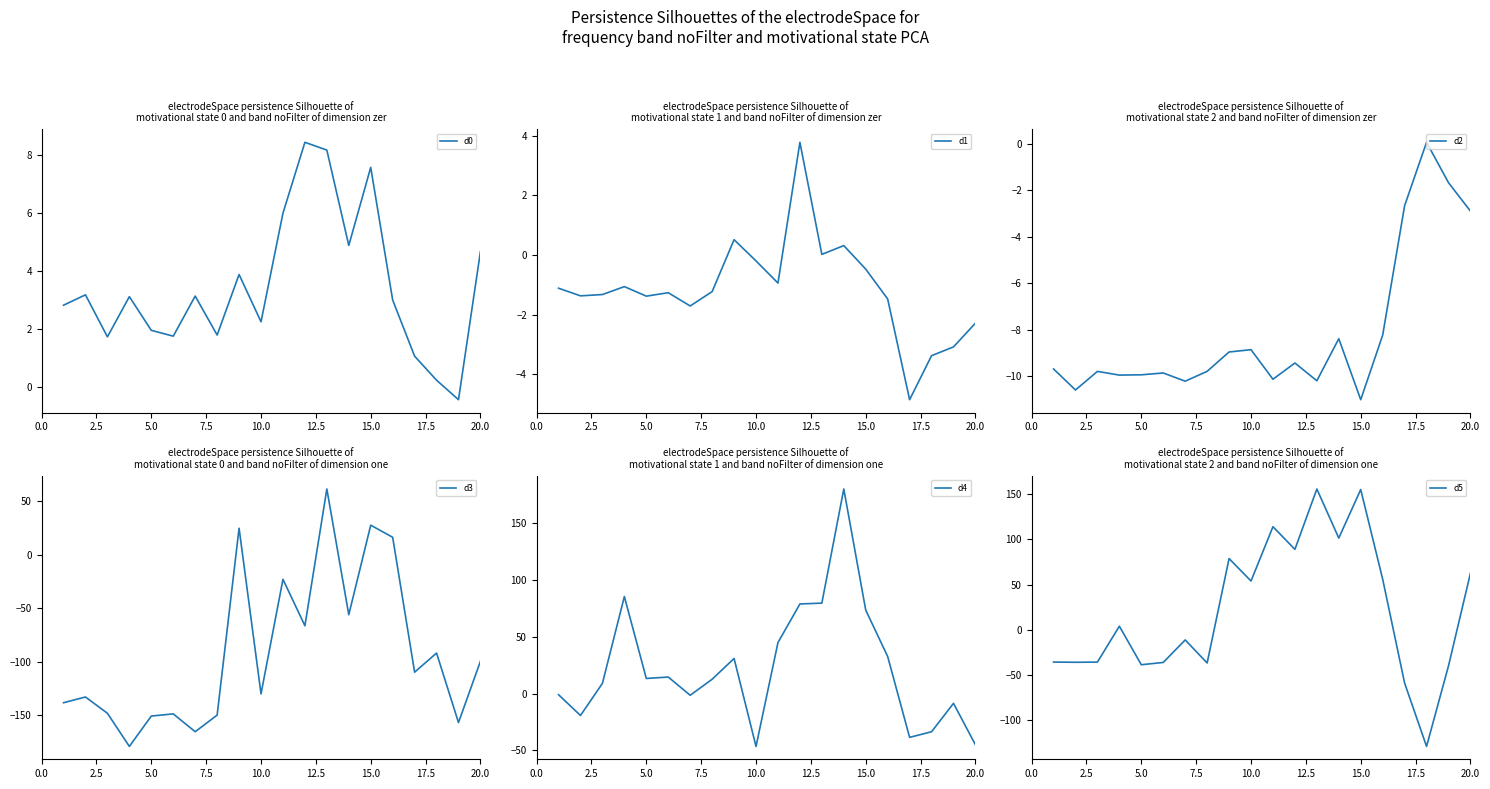

At which label is d4 closest to 66?

15.0